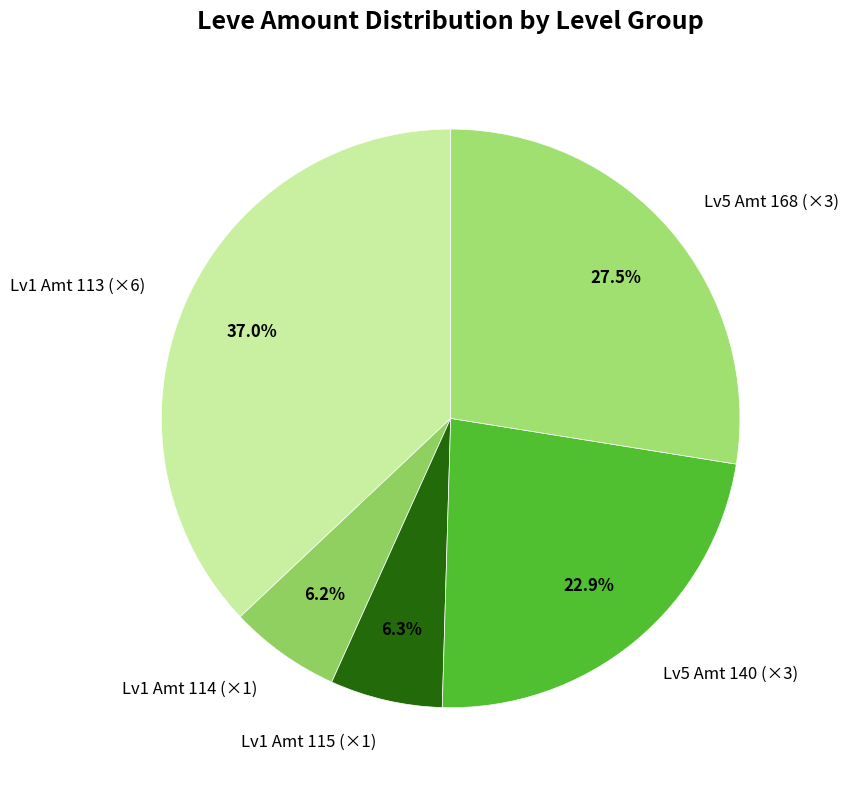

Between Lv1 Amt 115 (×1) and Lv1 Amt 113 (×6), which is larger?

Lv1 Amt 113 (×6)